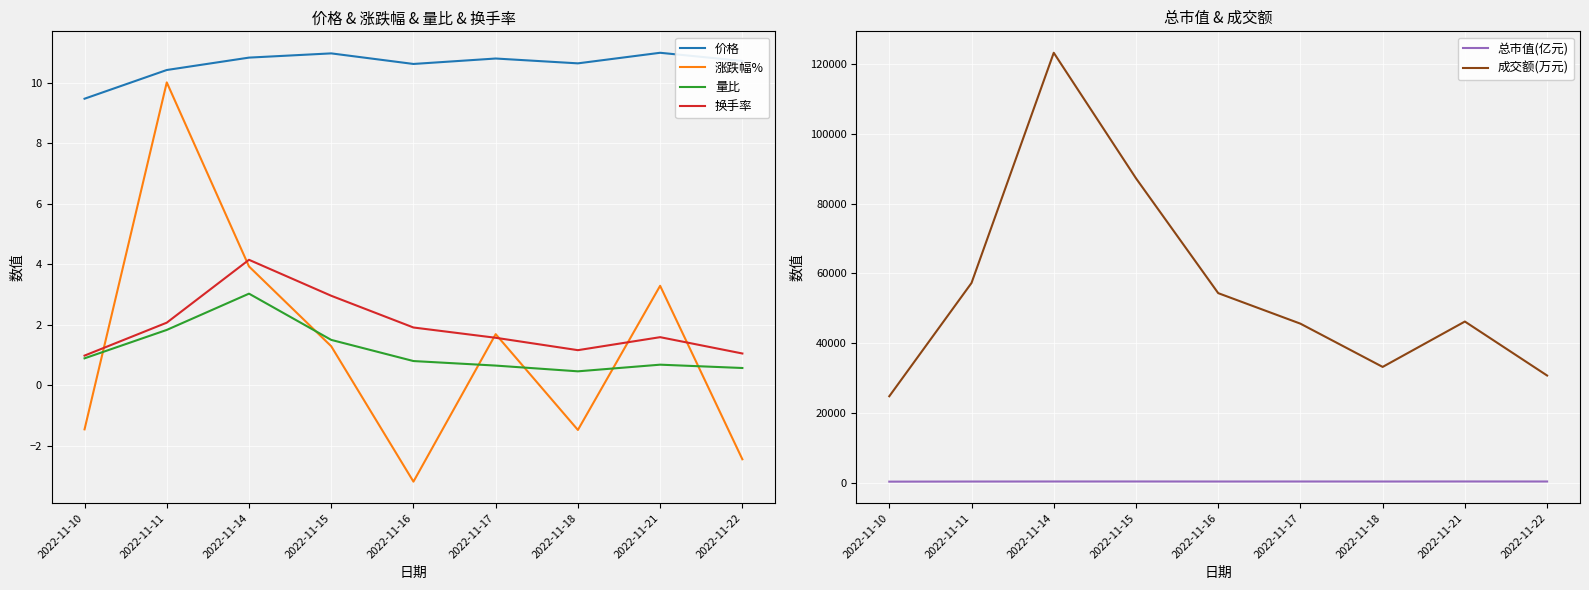

What is the value of the 成交额(万元) point at the 1st from the left?

24776.0